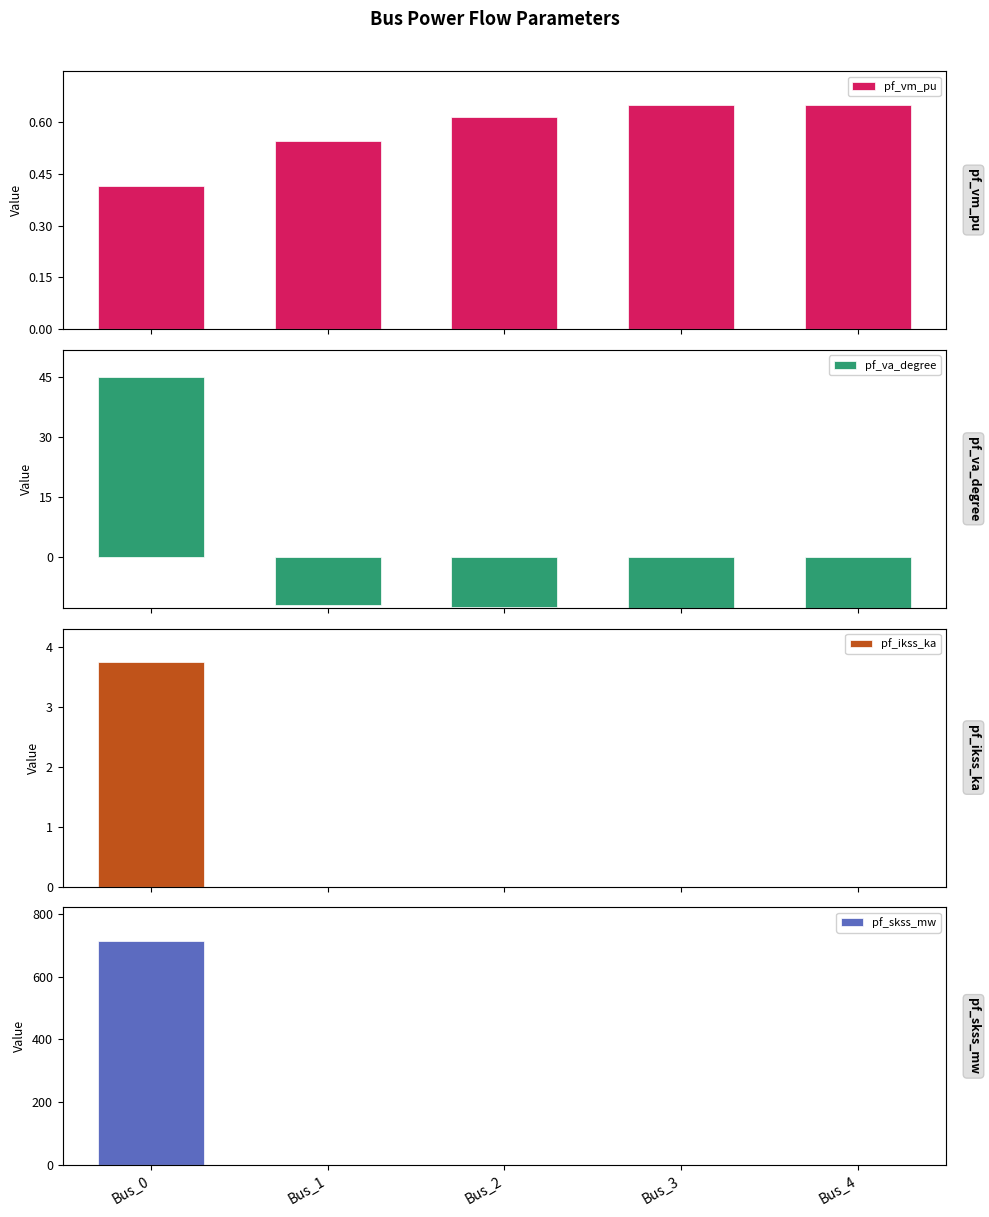

At which category is the sum across all series the highest?

Bus_0